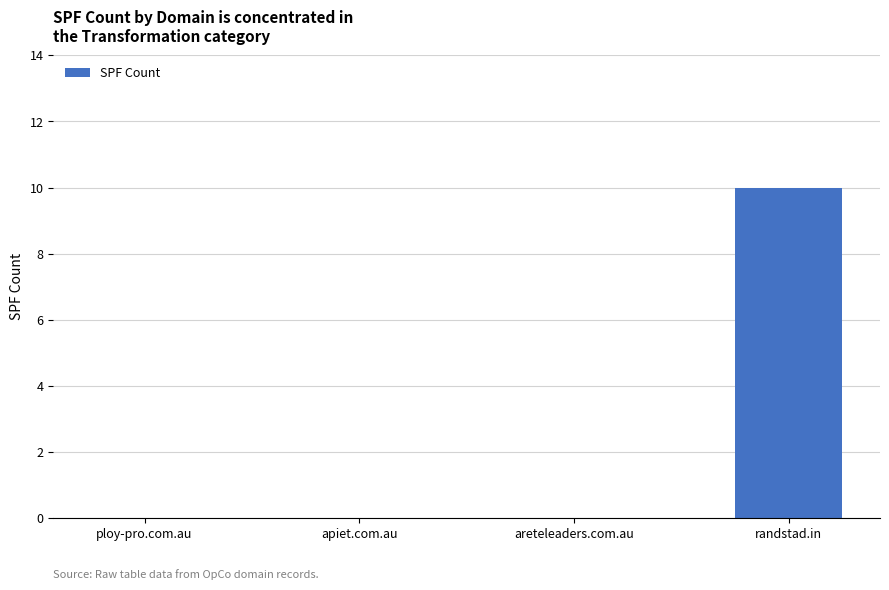

Count the number of categories in the chart.

4